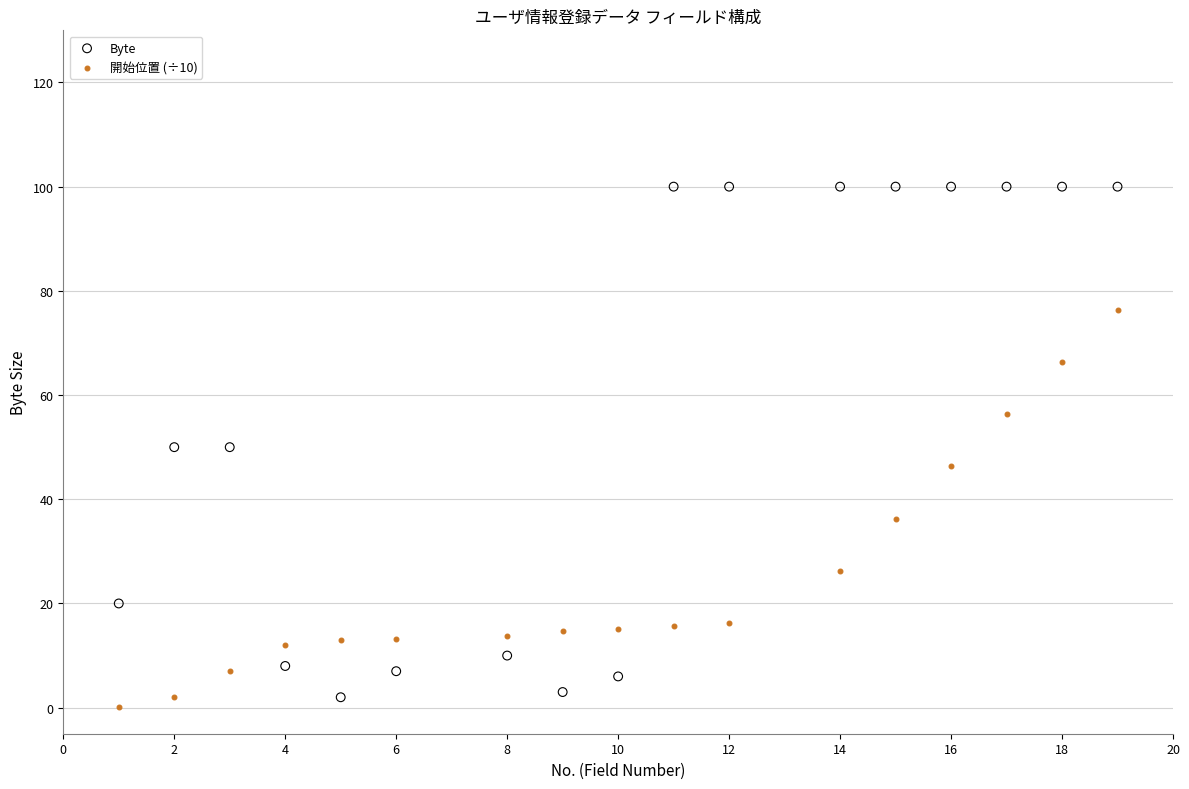

Which series reaches the maximum Y coordinate?

Byte